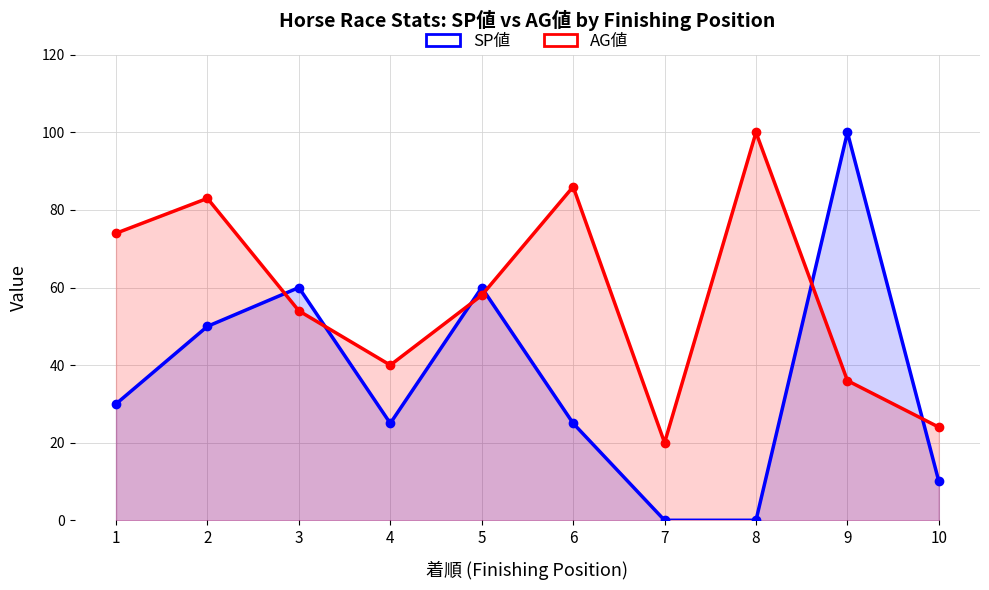

Is it true that SP値 equals 25 at 4?

True